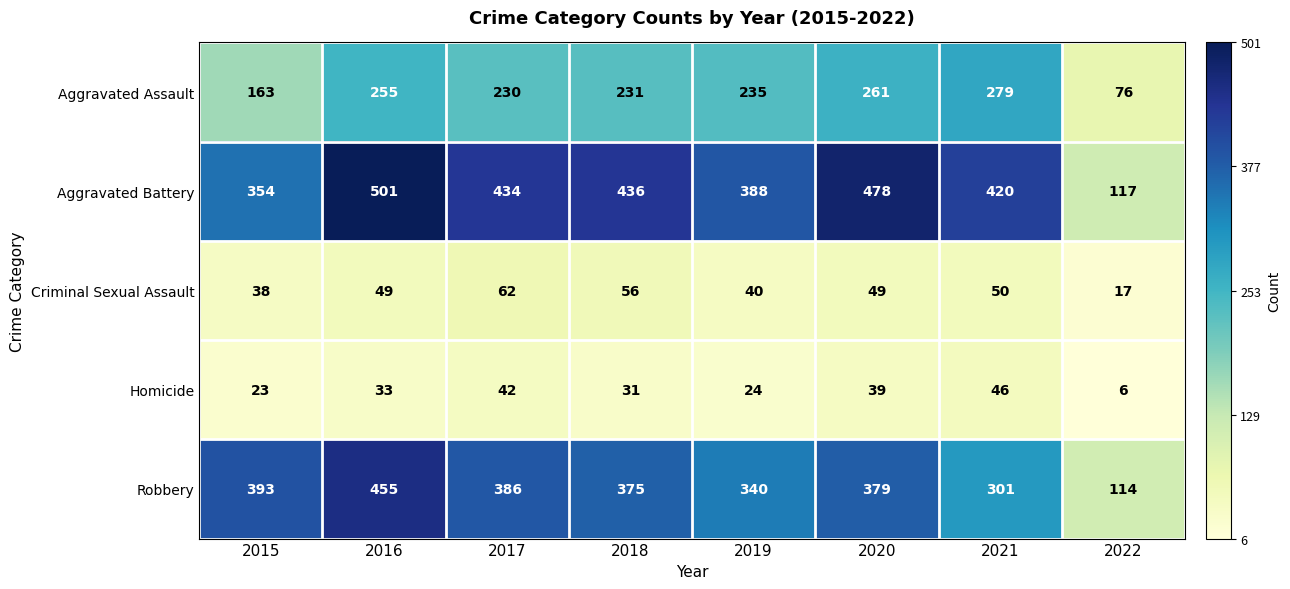

Read the Aggravated Assault value at 2018.

231